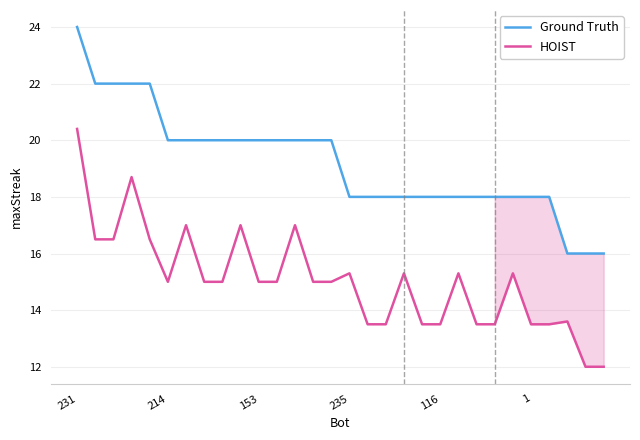

Which series has the largest total across all categories?

Ground Truth